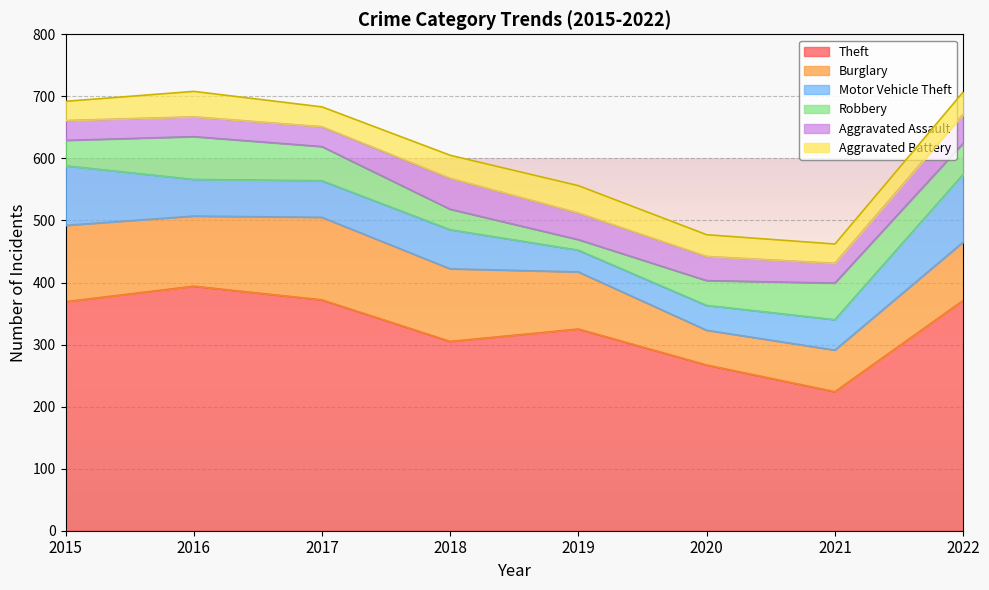

The Aggravated Battery series shows 20 at 2017. True or false?

False